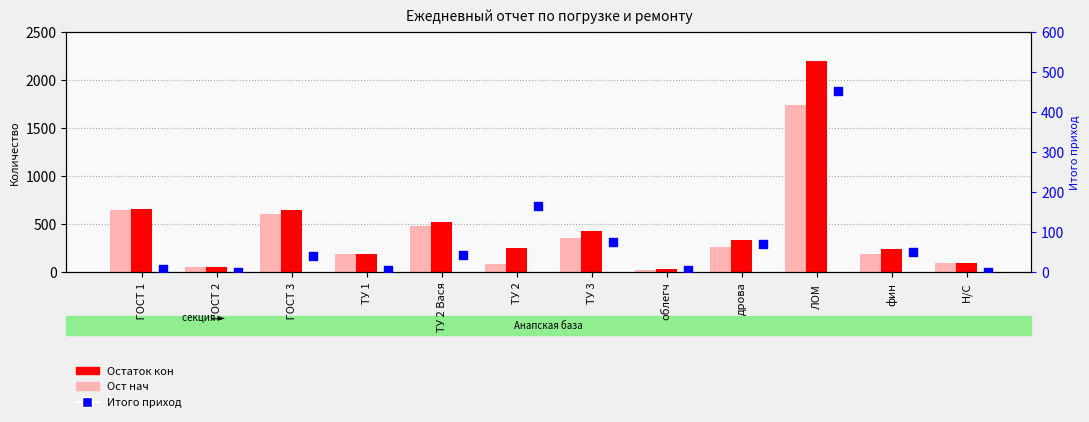

At which category is the sum across all series the highest?

ЛОМ 